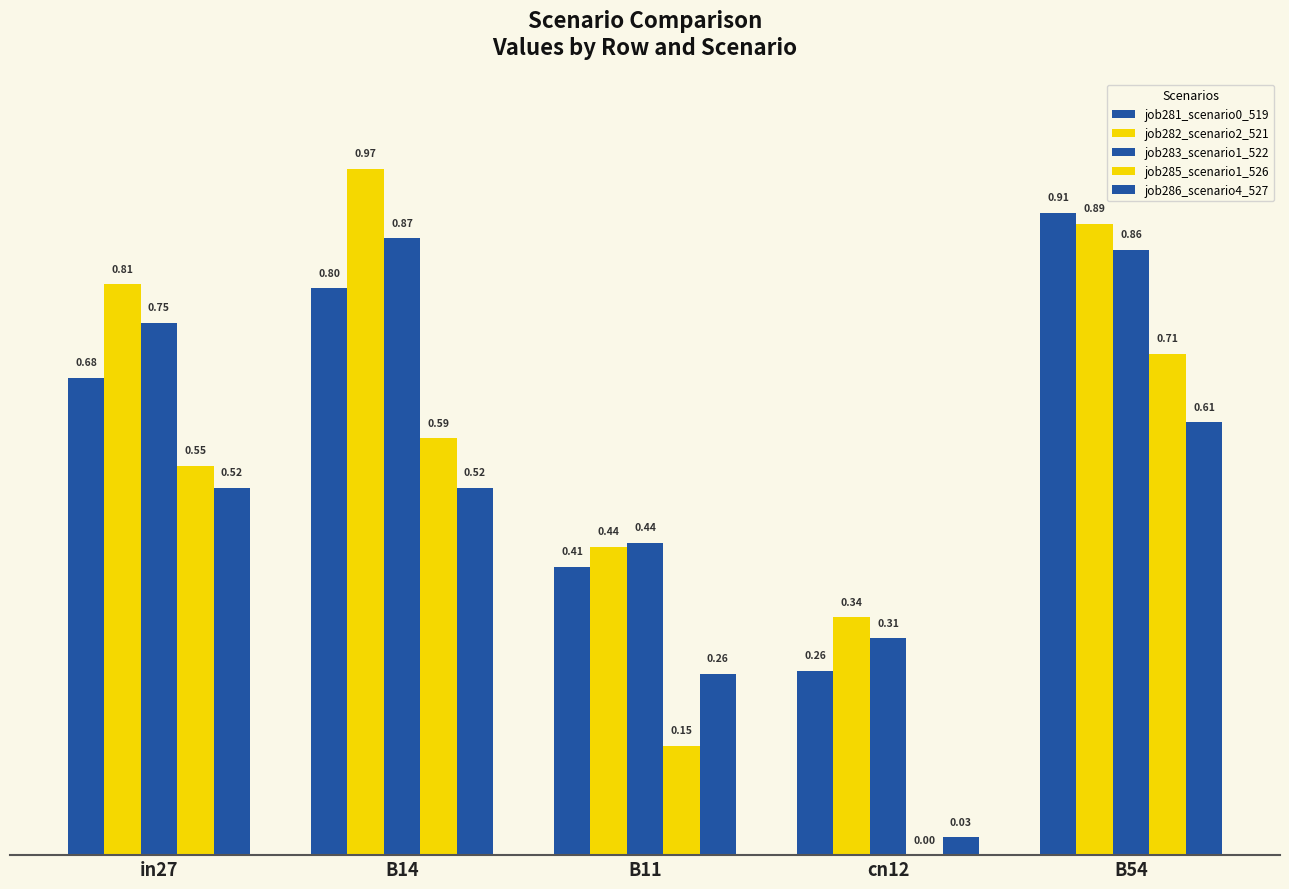

How many series are shown in this chart?

5